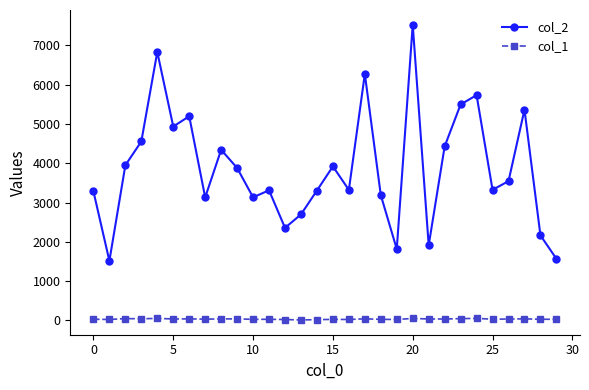

True or false: col_1 and col_2 intersect in this chart.

False